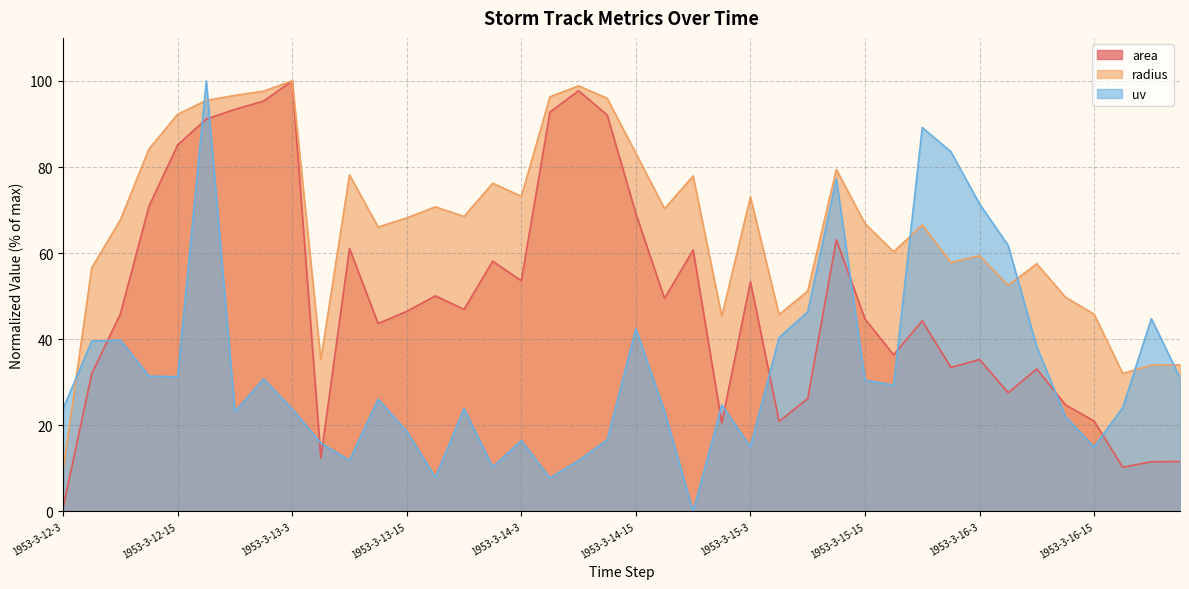

At which category does the chart reach its minimum across all series?

1953-3-14-21